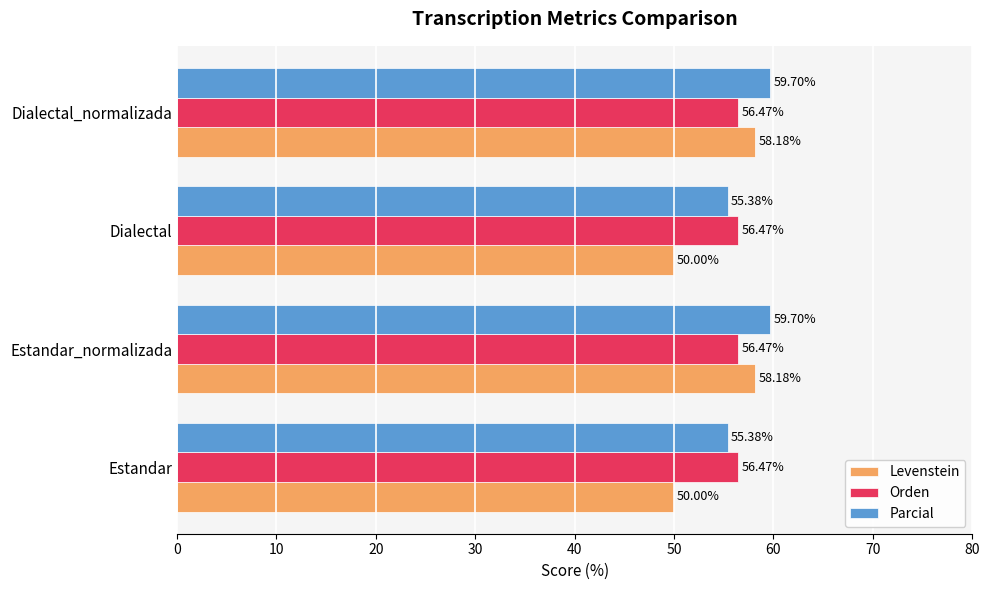

What is the highest value of the Orden series?

56.5